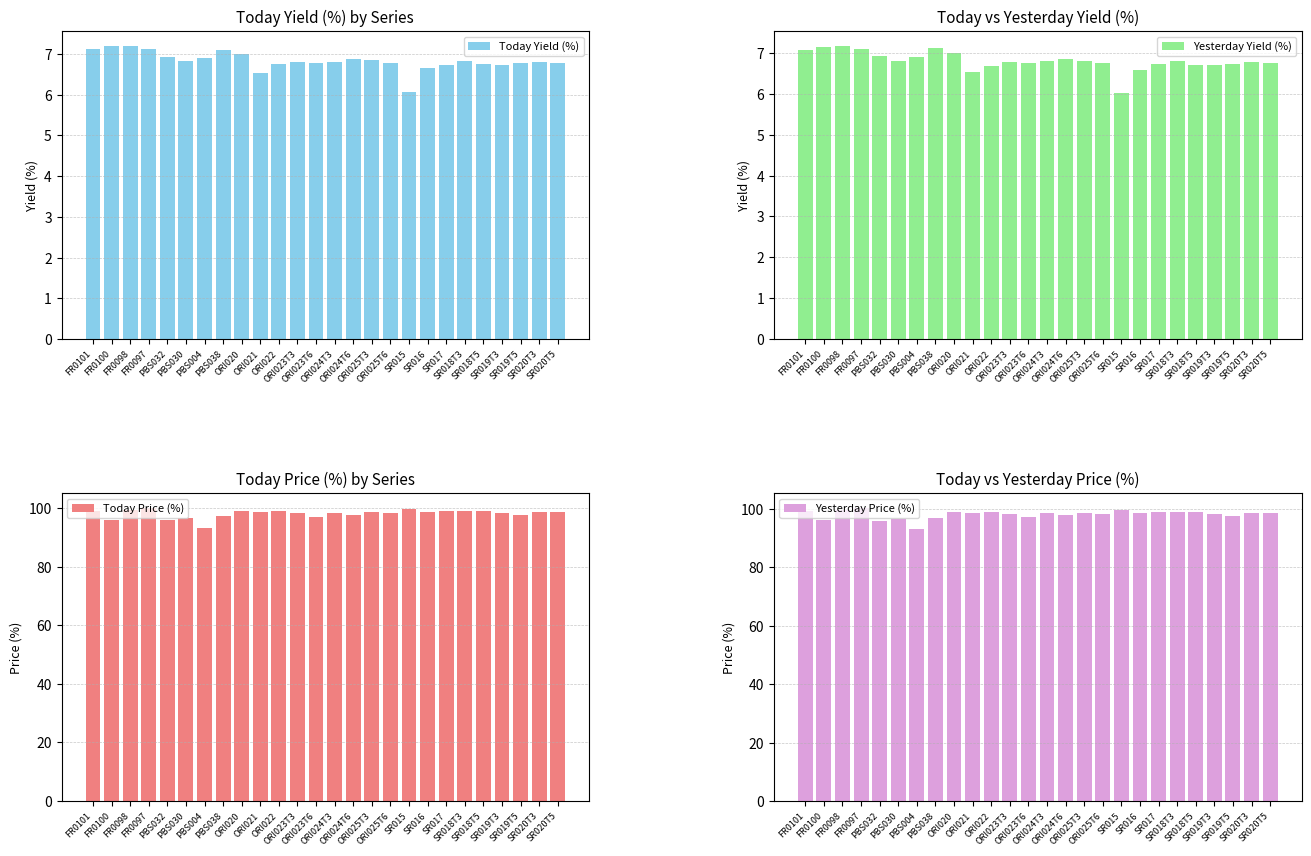

What is the spread (max minus min) of values at ORI024T3?

91.6